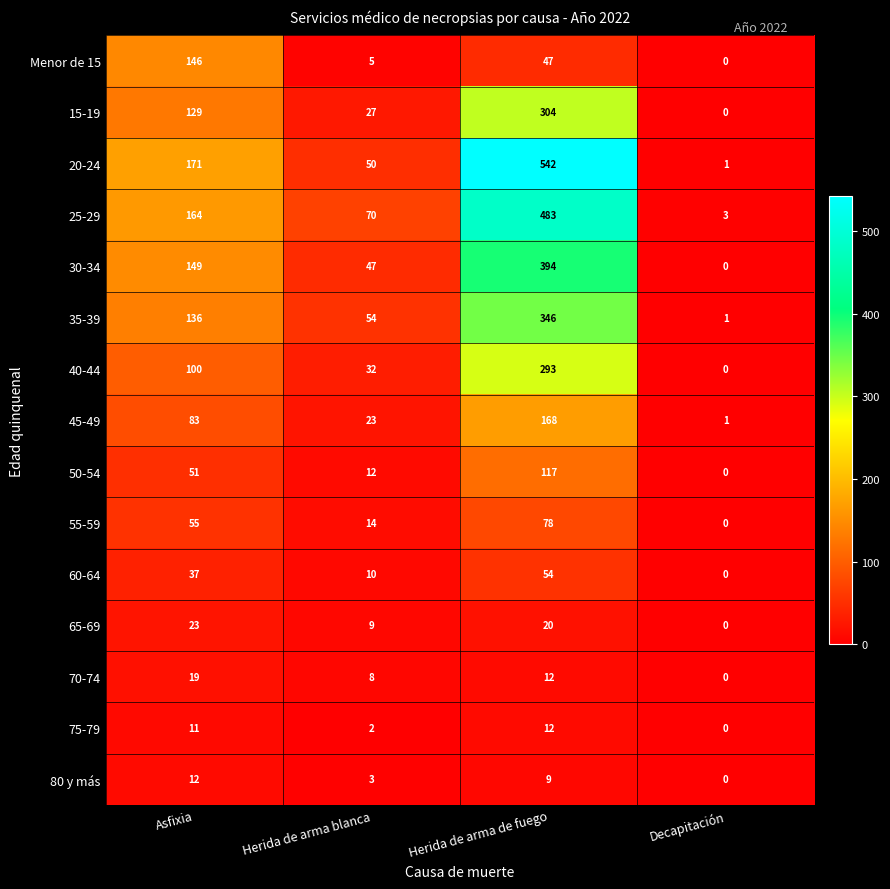

At which label is 25-29 closest to 243?

Asfixia